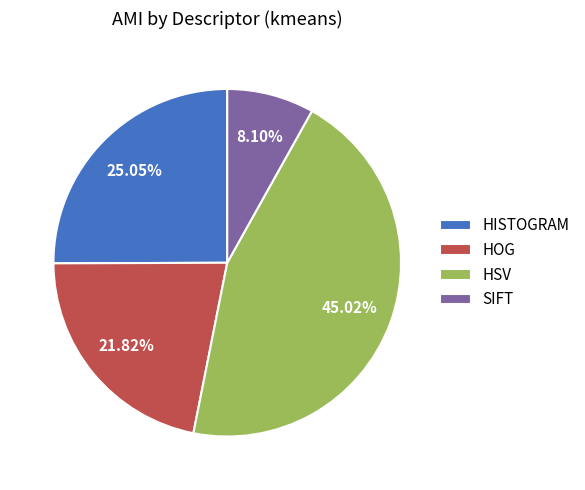

To the nearest percent, what percentage of the pie is HSV?

45%